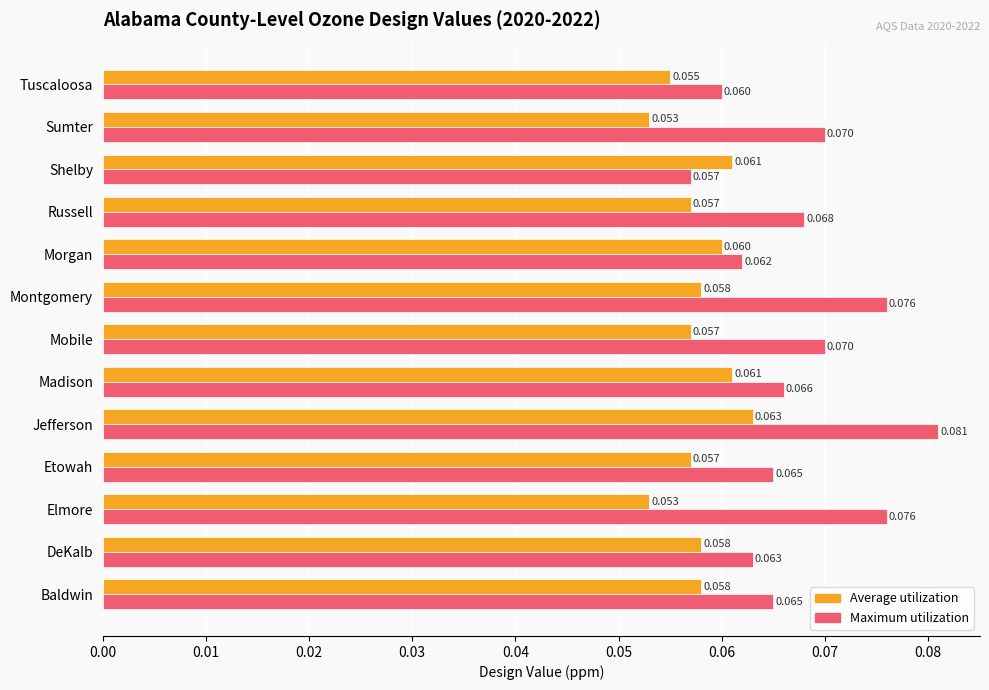

List the series in order of their overall mean, highest first.

Maximum utilization, Average utilization